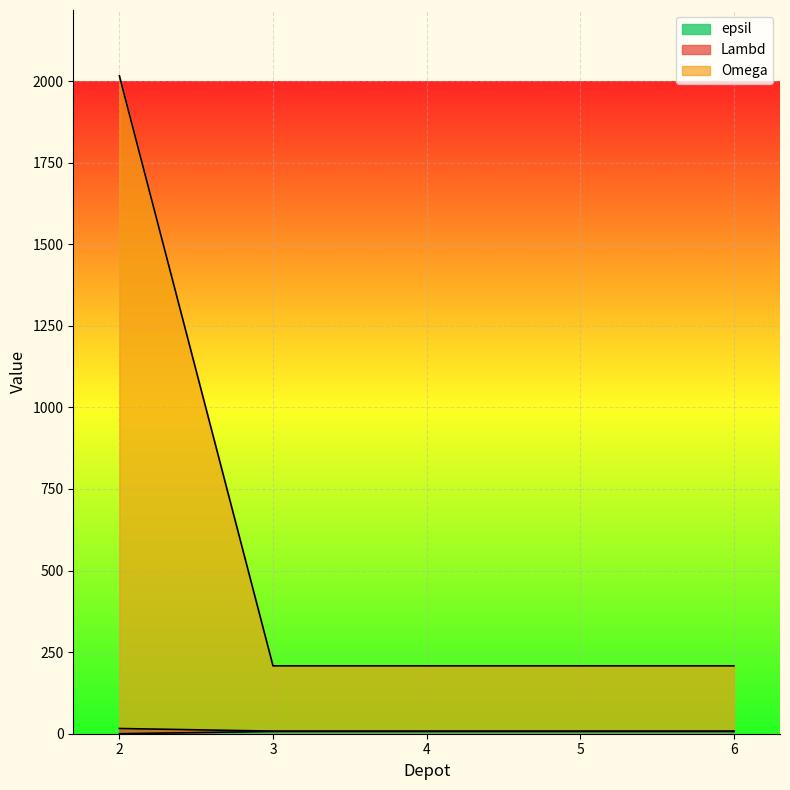

True or false: epsil has more than 2 interior local peaks.

False